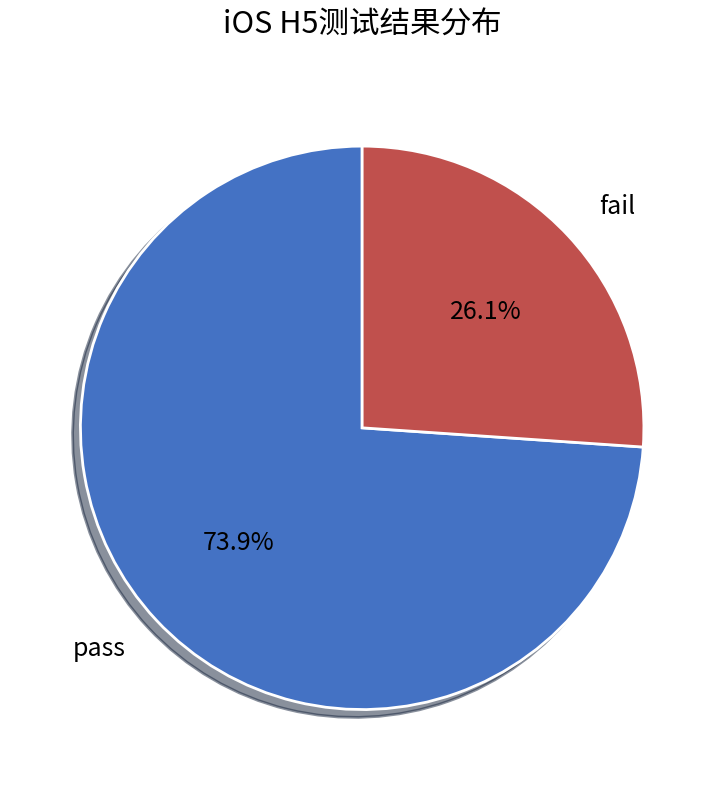

Approximately how many times larger is the value at pass compared to fail?

2.8